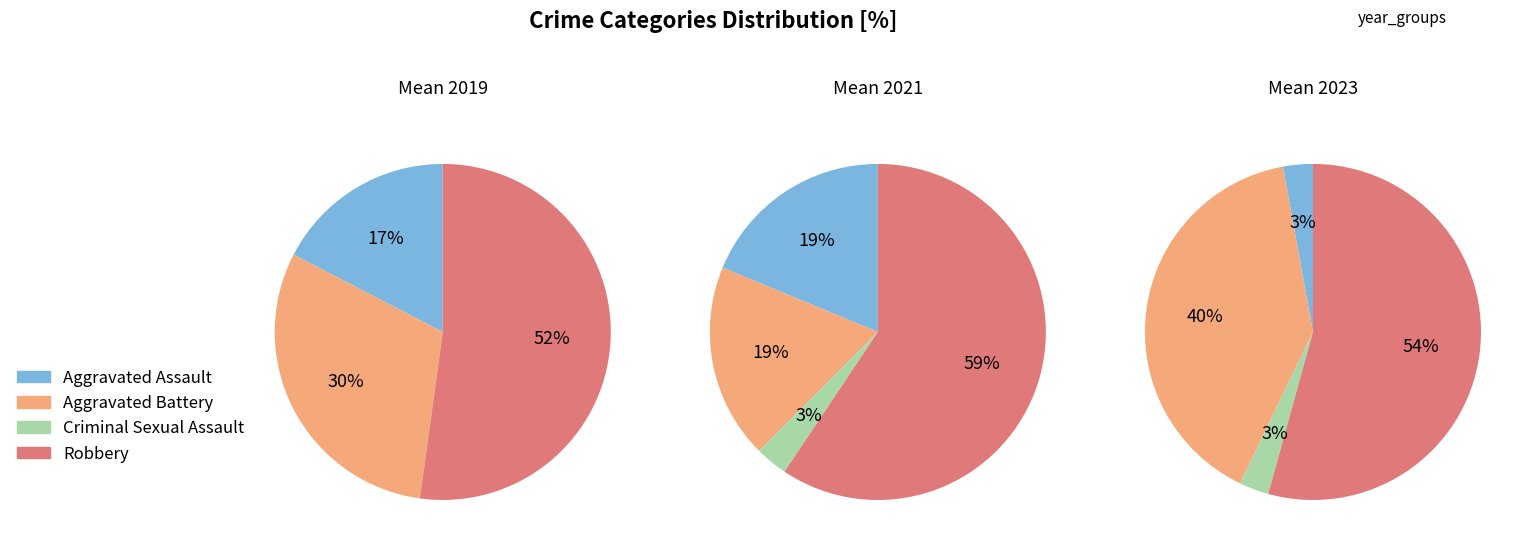

The Robbery slice represents 59% of the pie. True or false?

True